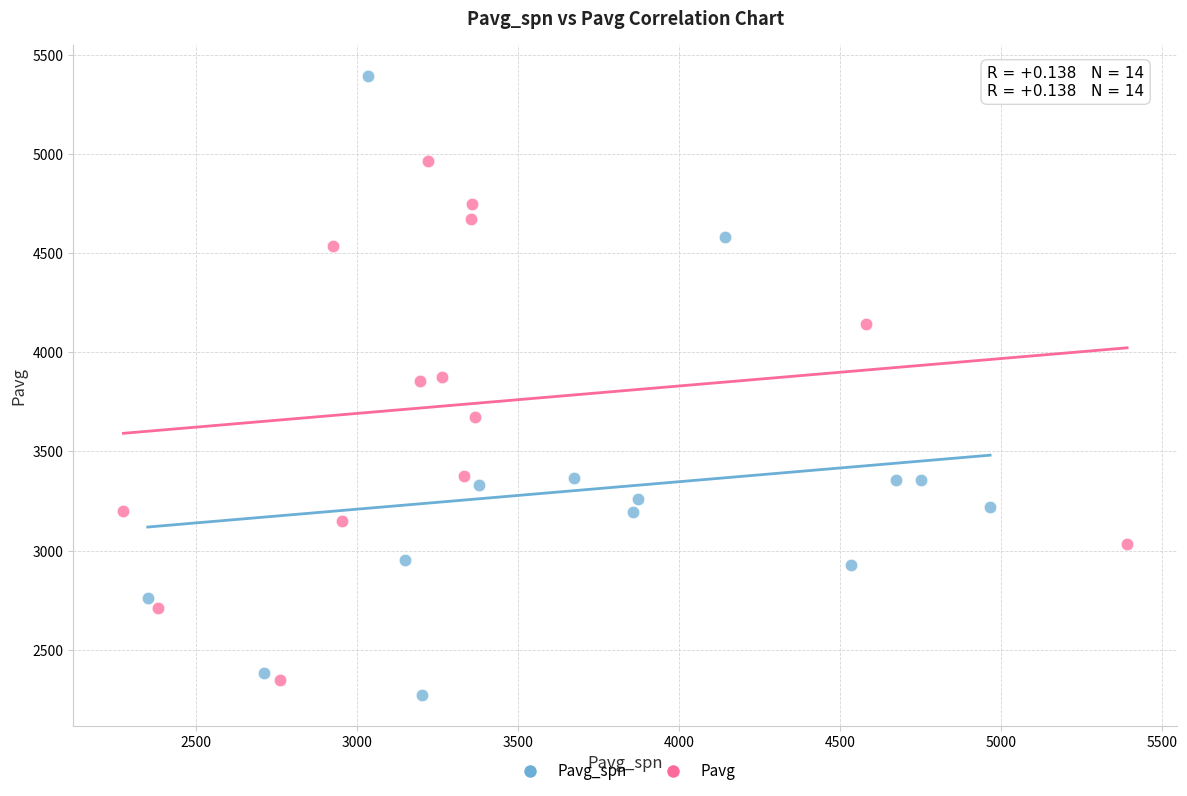

Which series reaches the minimum Y coordinate?

Pavg_spn